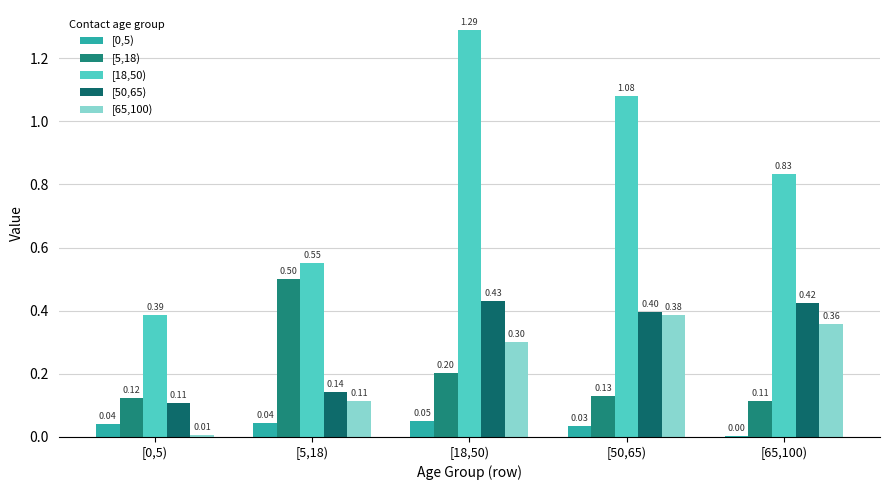

Does the chart contain stacked bars?

No